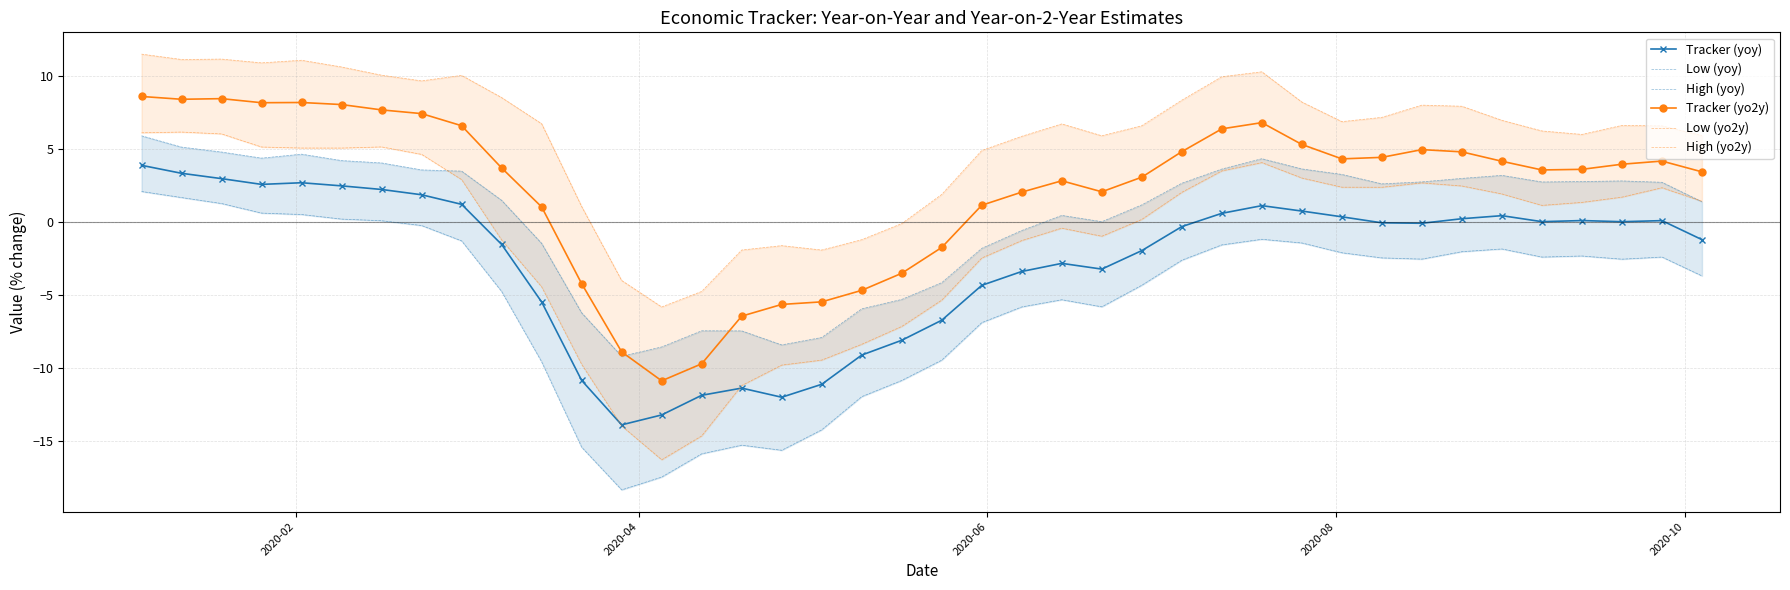

List the series in order of their peak value, lowest first.

Low (yoy), Tracker (yoy), High (yoy), Low (yo2y), Tracker (yo2y), High (yo2y)